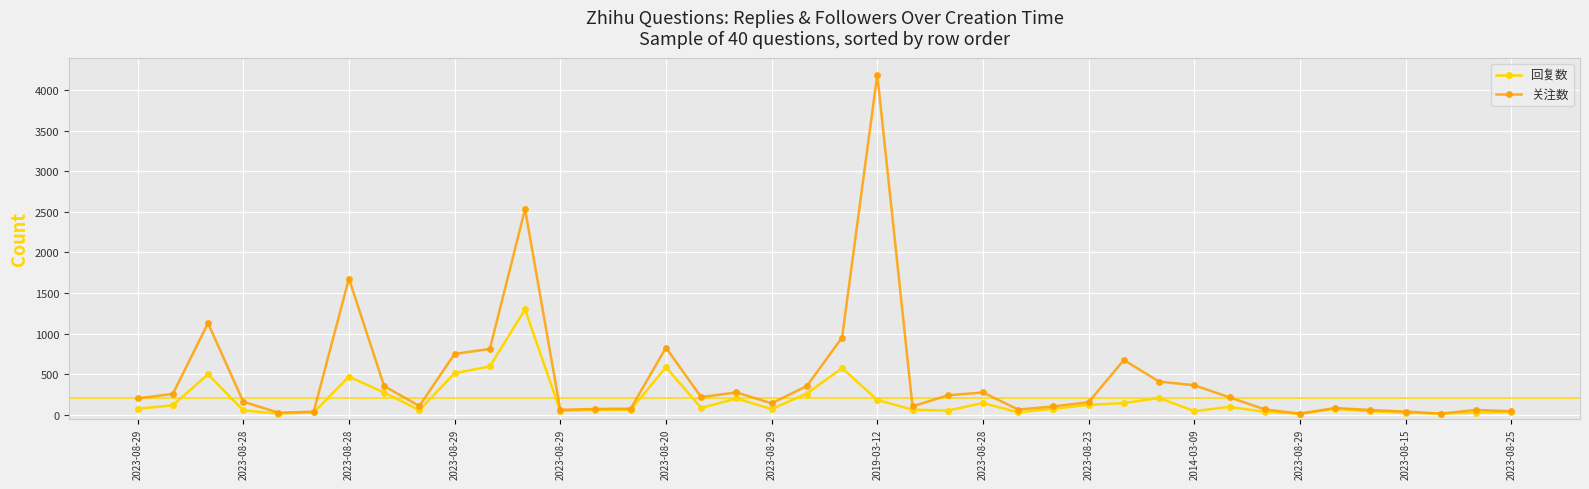

Which series has the largest total across all categories?

关注数